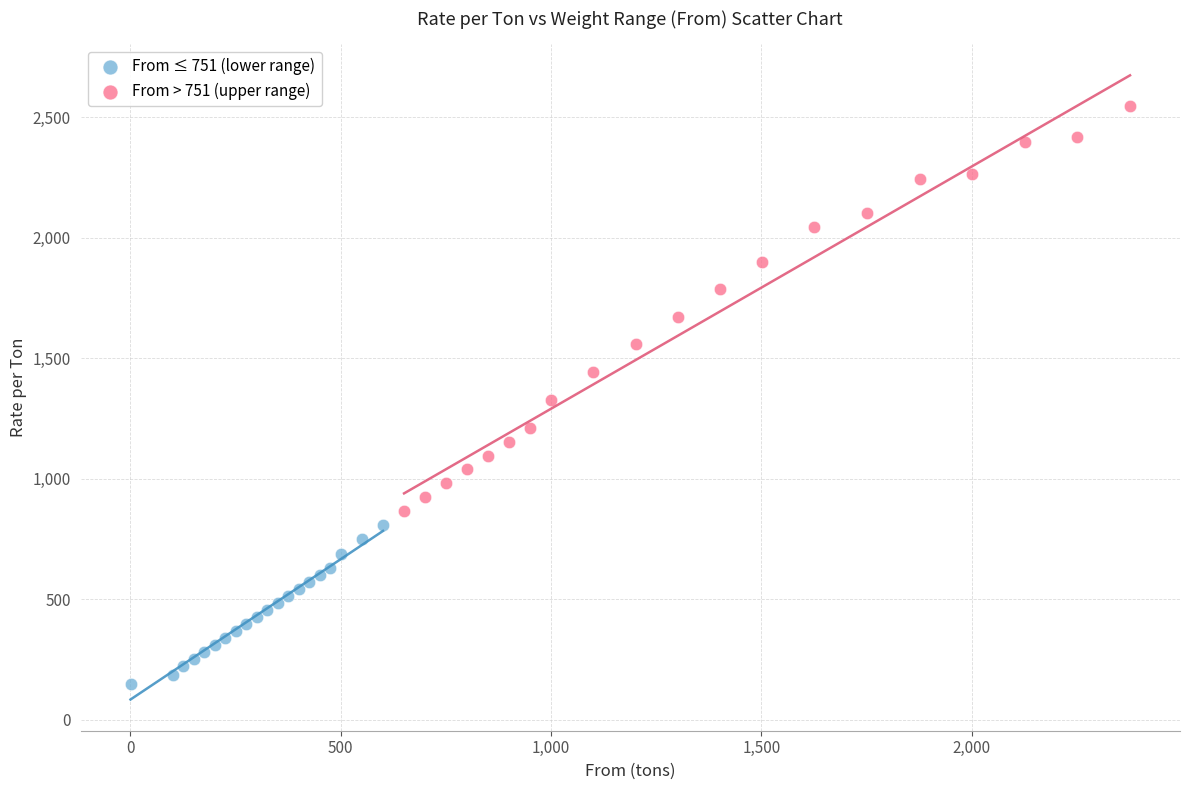

Which series has the widest spread of Y values?

From > 751 (upper range)